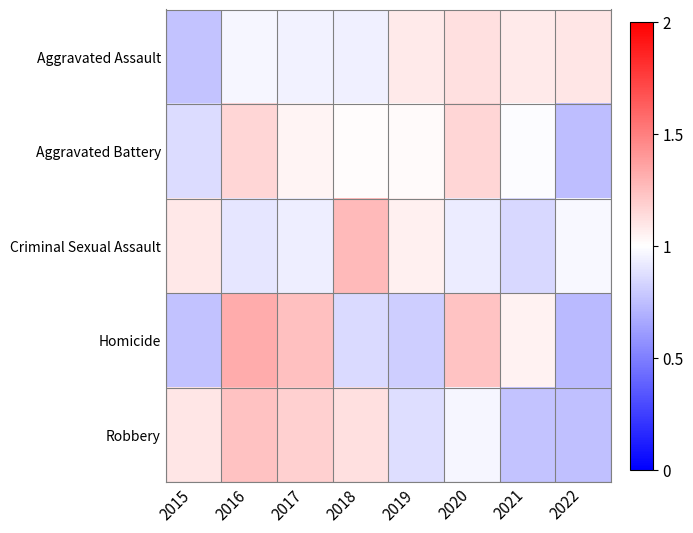

Between 2019 and 2015, which is larger?

2019